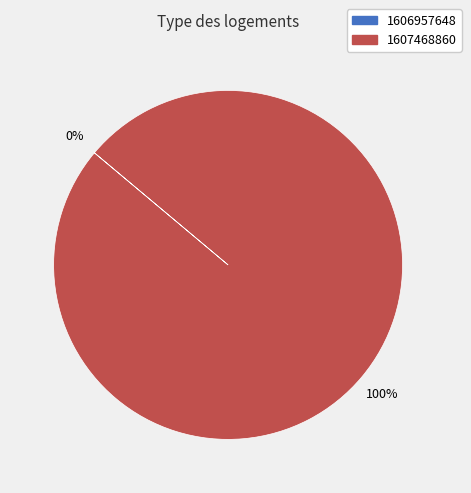

The 1607468860 slice represents 100% of the pie. True or false?

True